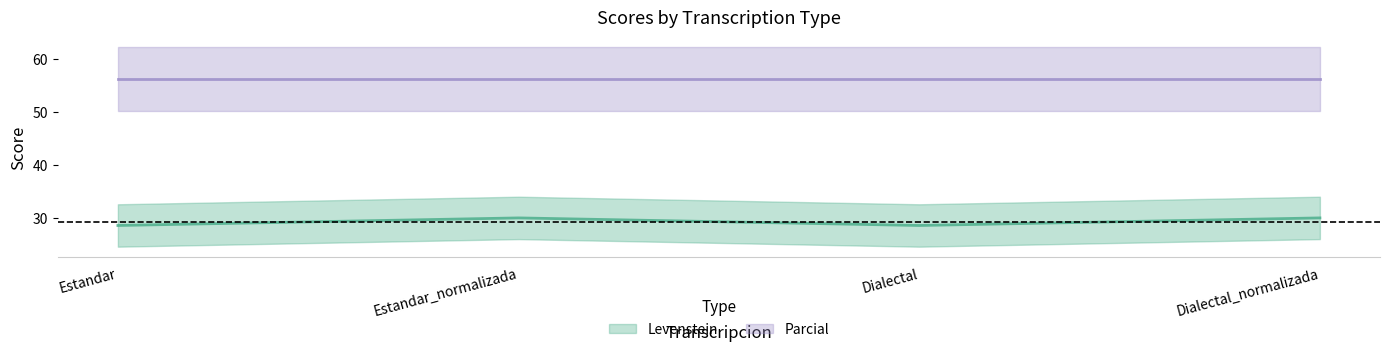

At which label does the data first exceed 30?

Estandar_normalizada